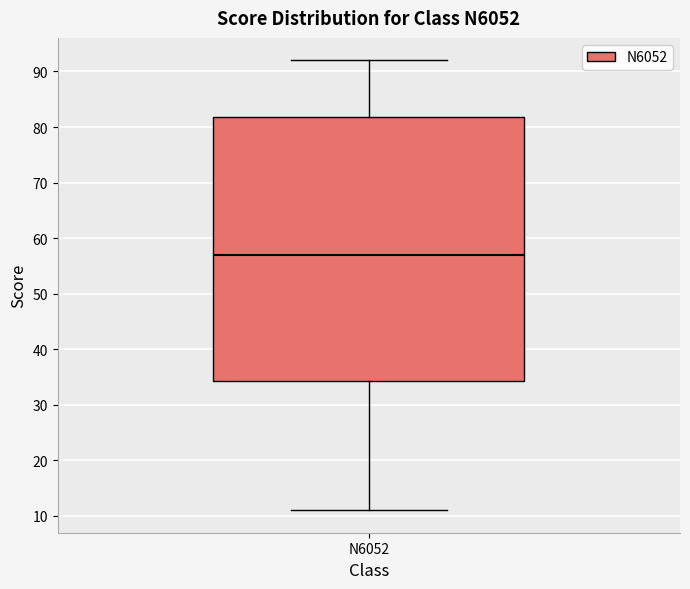

Read this box plot against the y-axis: the position of the median line, the range covered by the box, and the ends of both whiskers. The values are not printed on the chart, so give them approximately, as read against the axis.

median 57, box 34 to 82, whiskers 11 to 92